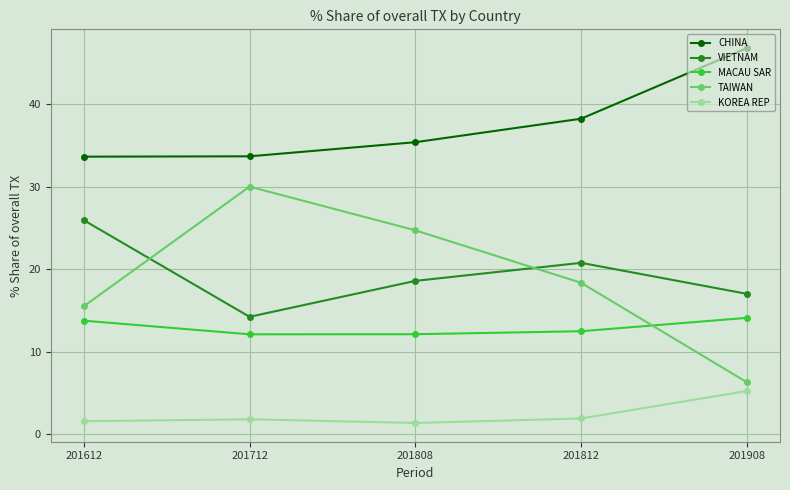

List the series in order of their peak value, lowest first.

KOREA REP, MACAU SAR, VIETNAM, TAIWAN, CHINA